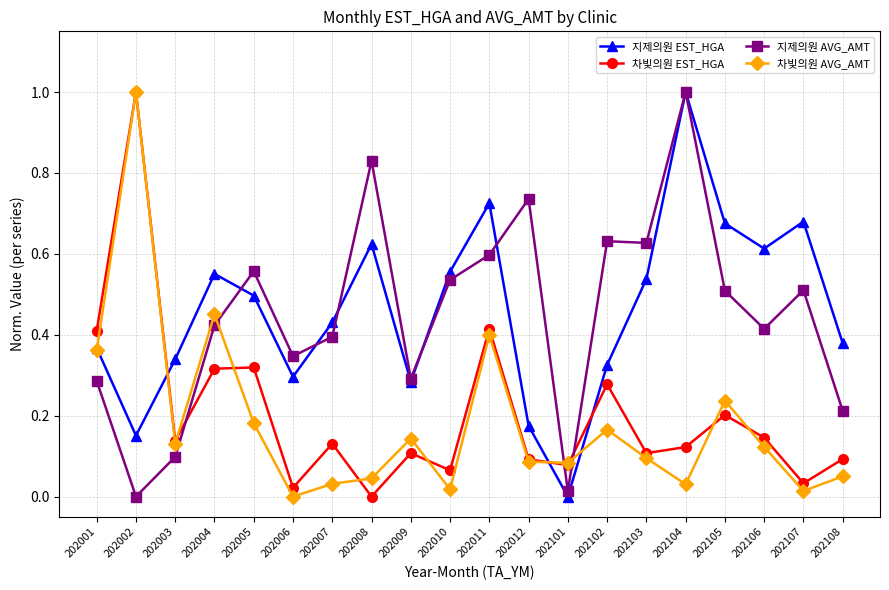

What is the total value across all series at 202104?

2.2